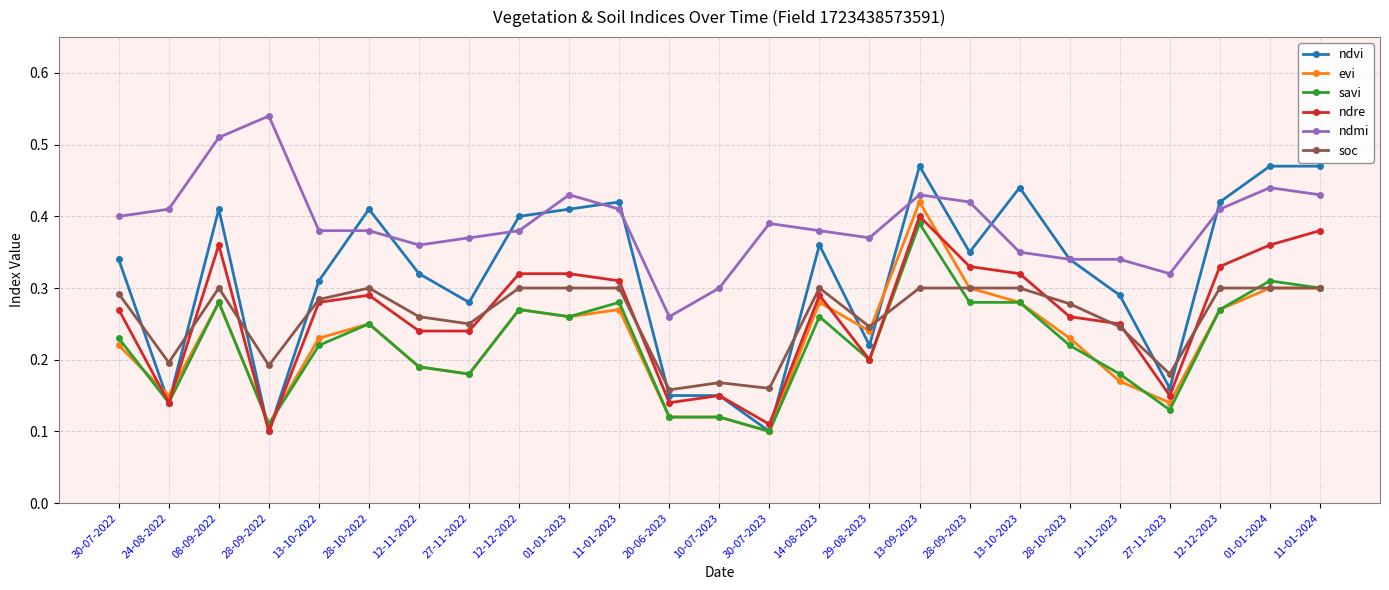

Which series has the largest range (max minus min)?

ndvi